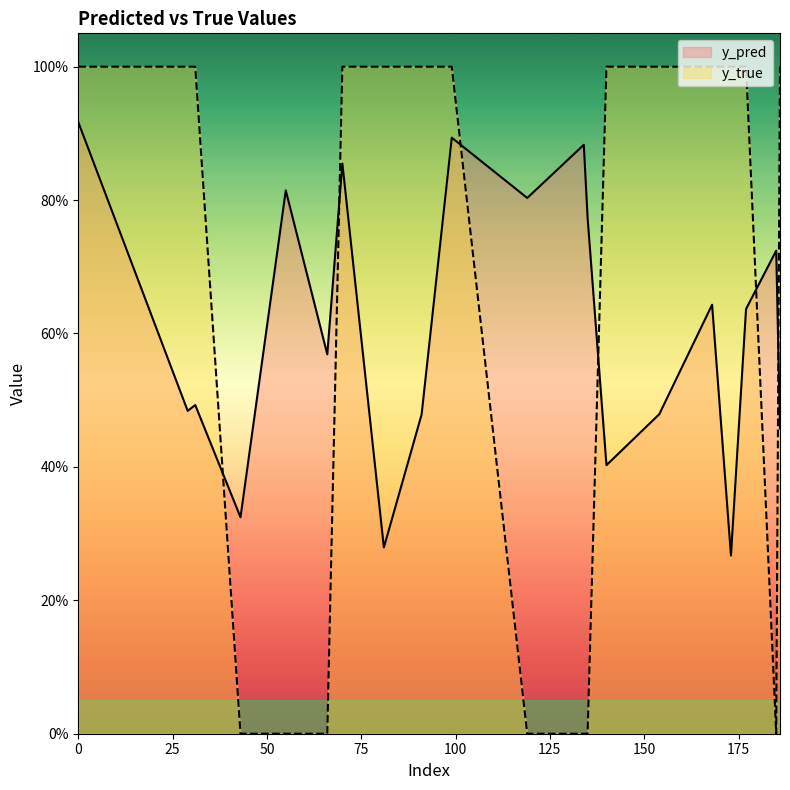

True or false: y_pred and y_true cross at least once.

True